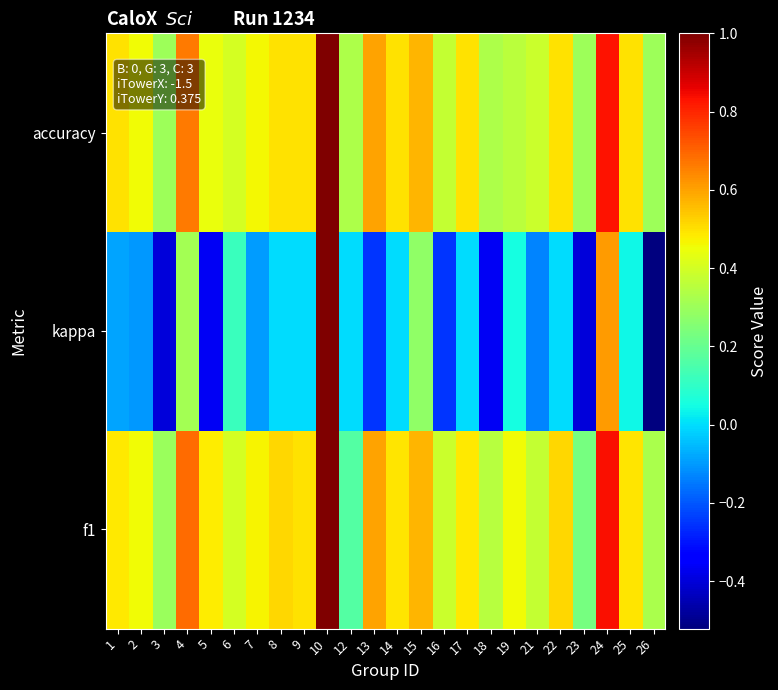

Reading left to right, what are all the values shown in this chart?

f1: 1=0.5	2=0.5	3=0.3	4=0.7	5=0.5	6=0.4	7=0.5	8=0.5	9=0.5	10=1.0	12=0.2	13=0.6	14=0.5	15=0.6	16=0.4	17=0.5	18=0.4	19=0.5	21=0.4	22=0.5	23=0.2	24=0.8	25=0.5	26=0.3
kappa: 1=-0.1	2=-0.1	3=-0.4	4=0.3	5=-0.4	6=0.1	7=-0.1	8=0.0	9=0.0	10=1.0	12=0.0	13=-0.2	14=0.0	15=0.3	16=-0.2	17=0.0	18=-0.4	19=0.1	21=-0.1	22=0.0	23=-0.4	24=0.6	25=0.0	26=-0.5
accuracy: 1=0.5	2=0.5	3=0.3	4=0.7	5=0.4	6=0.4	7=0.5	8=0.5	9=0.5	10=1.0	12=0.3	13=0.6	14=0.5	15=0.6	16=0.4	17=0.5	18=0.3	19=0.4	21=0.4	22=0.5	23=0.3	24=0.8	25=0.5	26=0.3